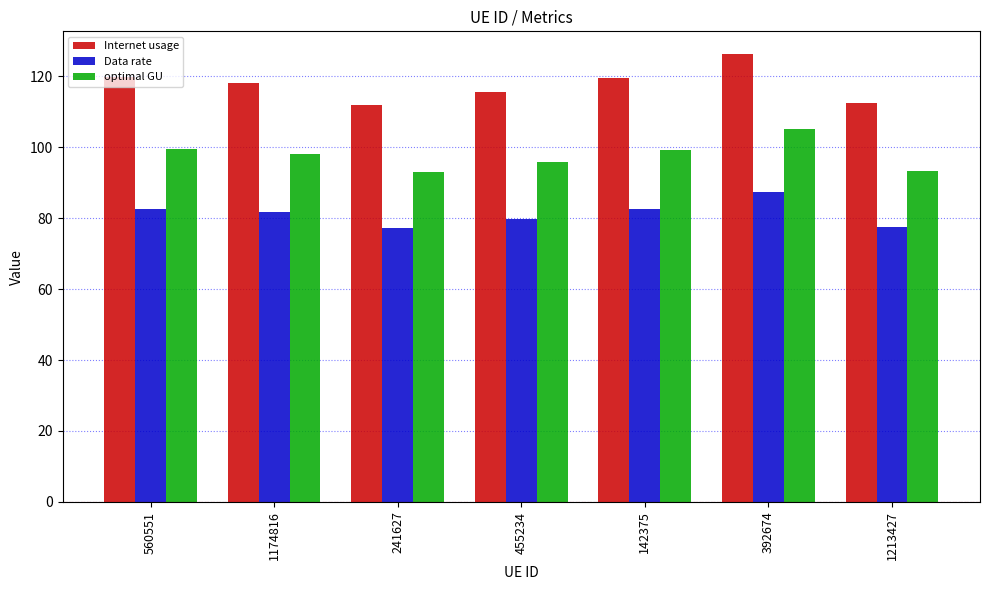

What position from the right is 1213427?

1